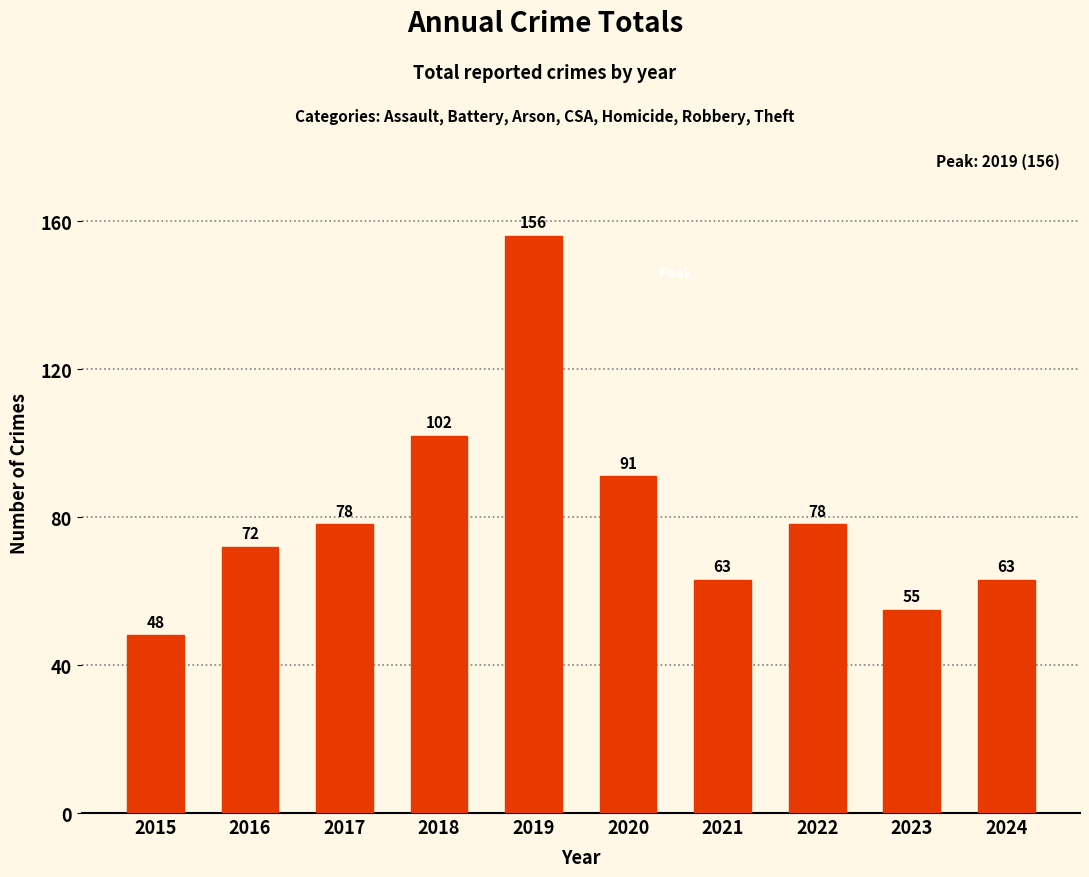

At which label is the value closest to 102?

2018